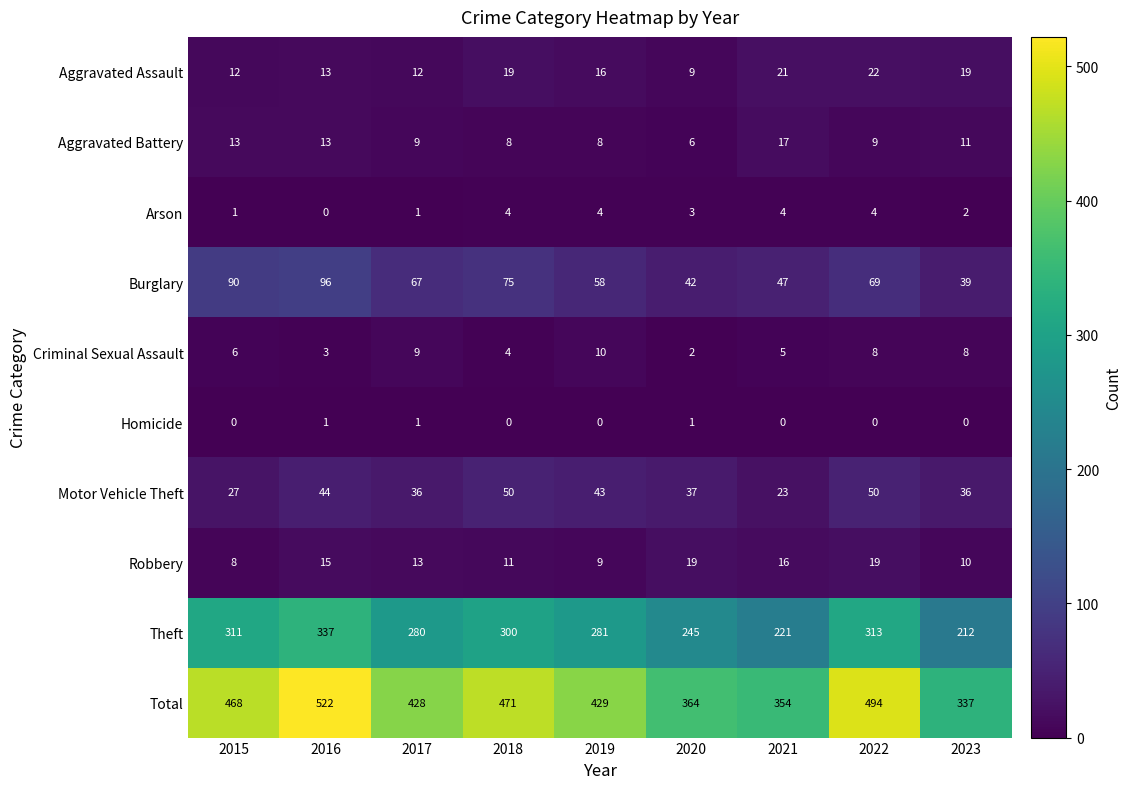

List the labels in order of Burglary value, largest first.

2016, 2015, 2018, 2022, 2017, 2019, 2021, 2020, 2023